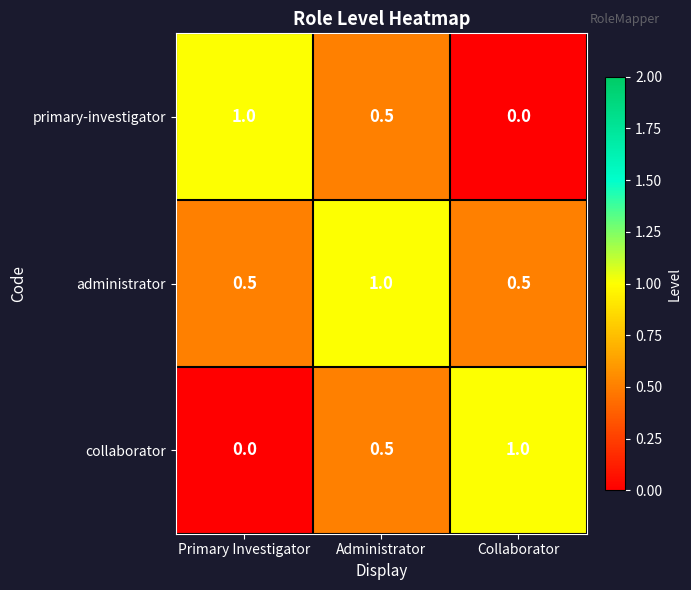

Reading left to right, what are all the values shown in this chart?

primary-investigator: Primary Investigator=1.0	Administrator=0.5	Collaborator=0.0
administrator: Primary Investigator=0.5	Administrator=1.0	Collaborator=0.5
collaborator: Primary Investigator=0.0	Administrator=0.5	Collaborator=1.0